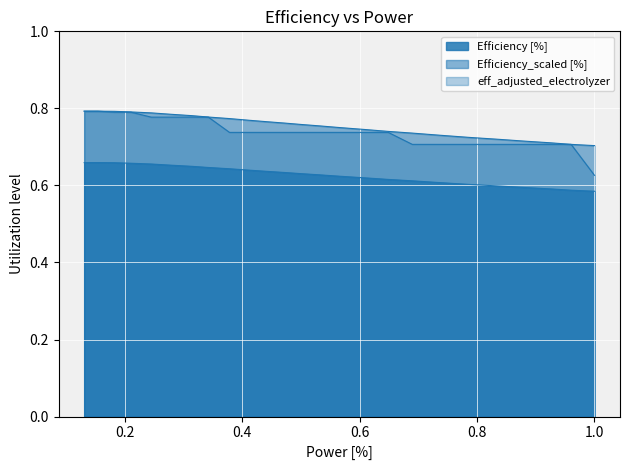

True or false: Efficiency_scaled [%] and eff_adjusted_electrolyzer cross at least once.

False